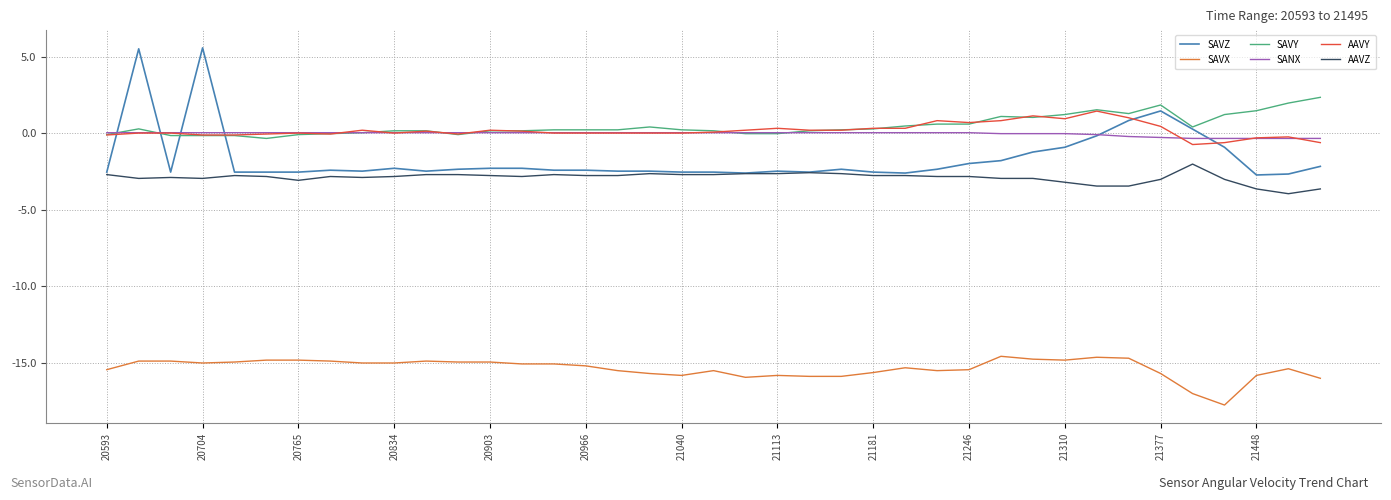

True or false: SAVX and SAVY cross at least once.

False